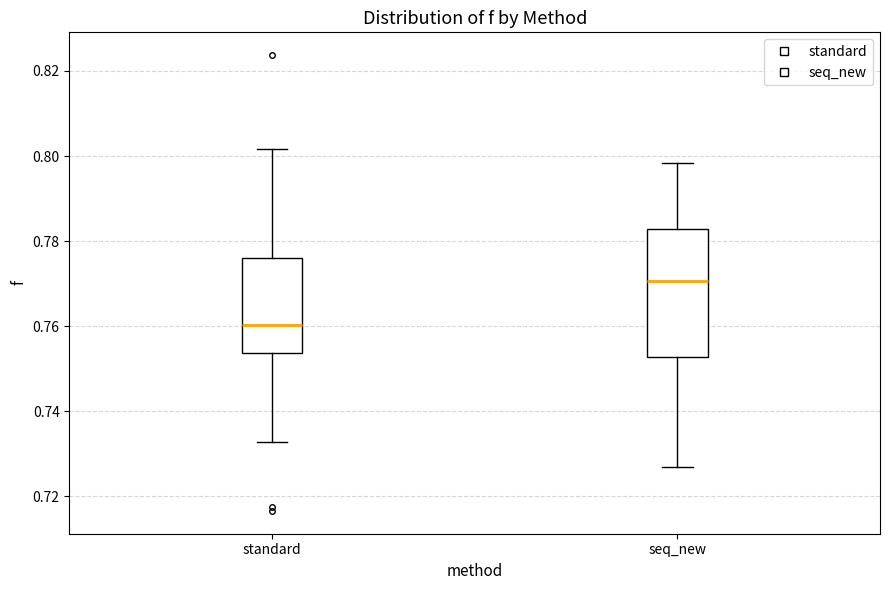

Reading left to right, read every box against the y-axis: the position of its median line, the range the box covers, and the ends of its whiskers. The values are not printed on the chart, so give them approximately, as read against the axis.

standard: median 0.760, box 0.754 to 0.776, whiskers 0.732 to 0.802
seq_new: median 0.770, box 0.752 to 0.782, whiskers 0.726 to 0.798